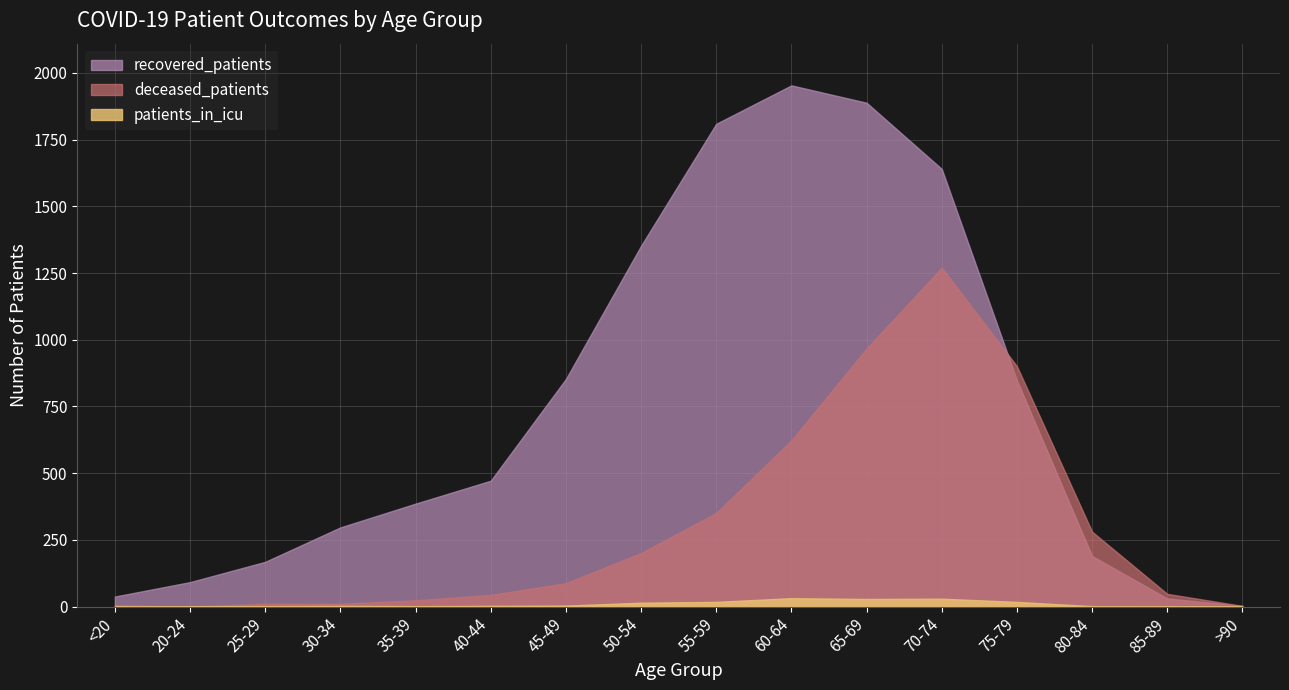

What is the spread (max minus min) of values at 55-59?

1791